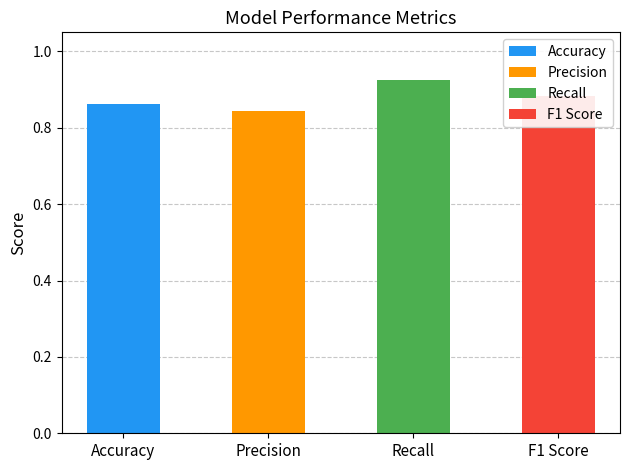

Are the bars grouped side by side (vs. stacked)?

No